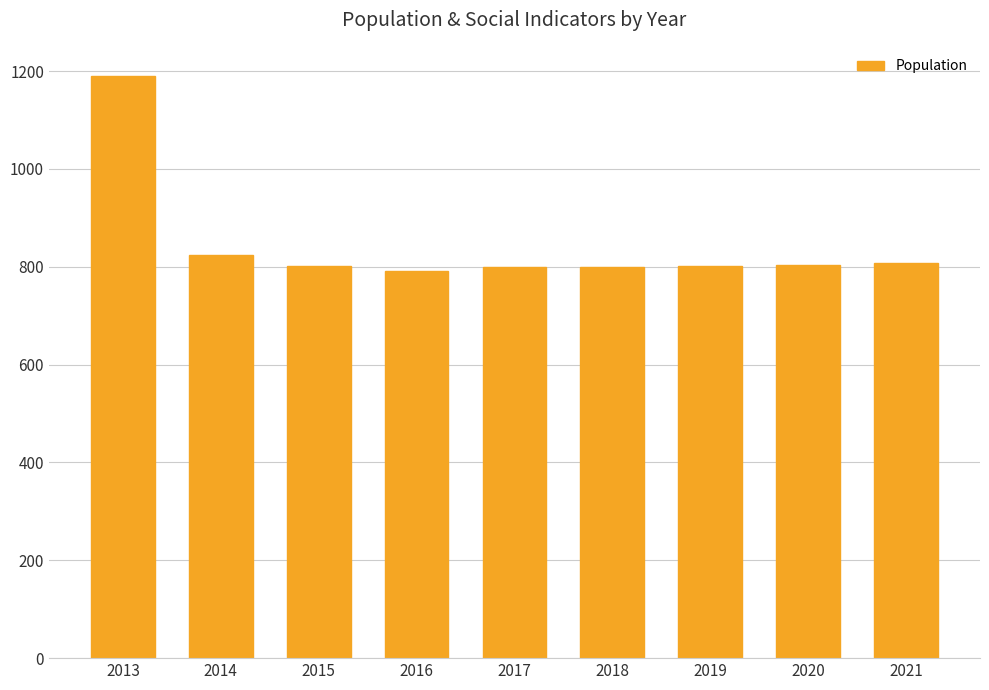

True or false: the data shows 1190 at 2013.

True